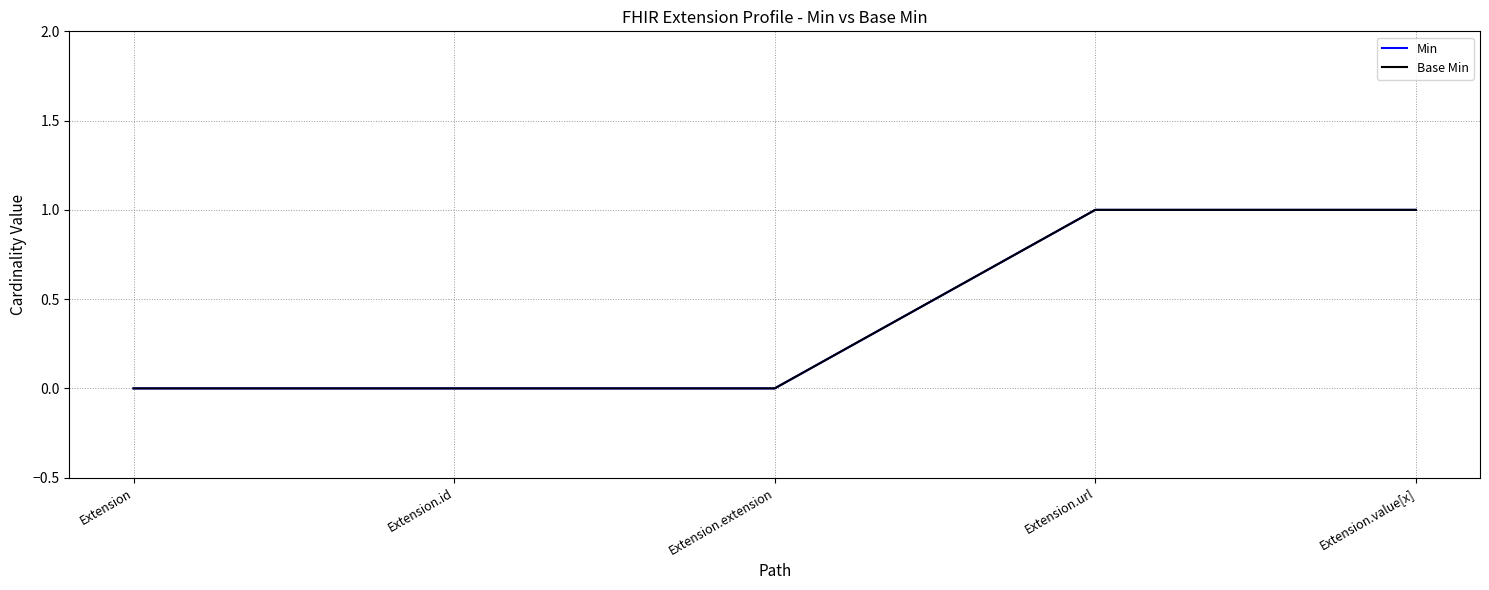

Does the chart display data point markers on the line(s)?

No